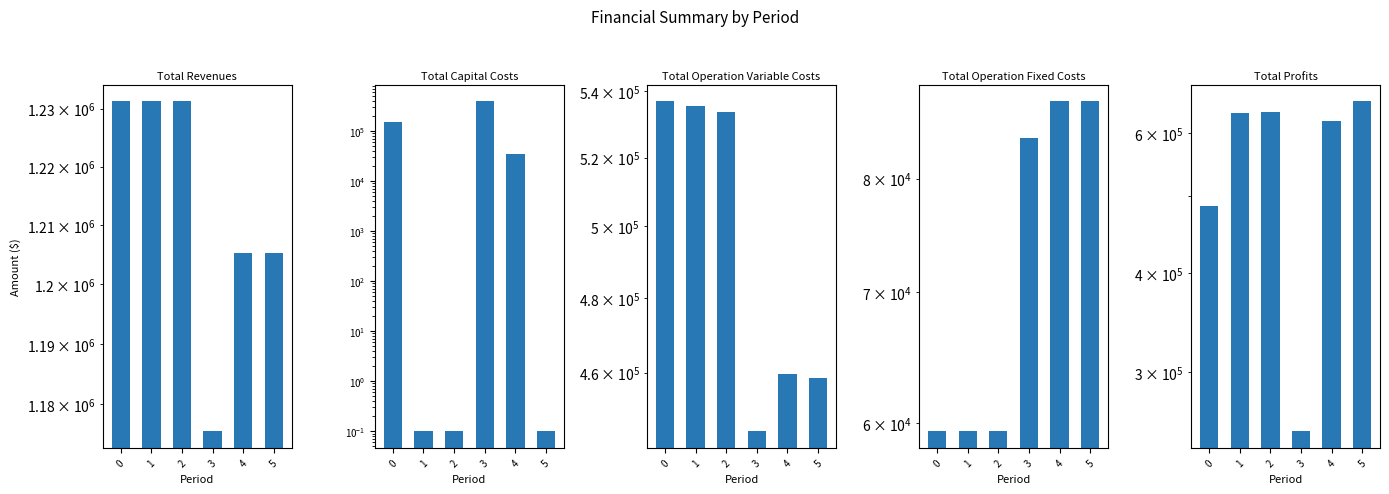

Is it true that Total Operation Variable Costs equals 724340.9 at 0?

False